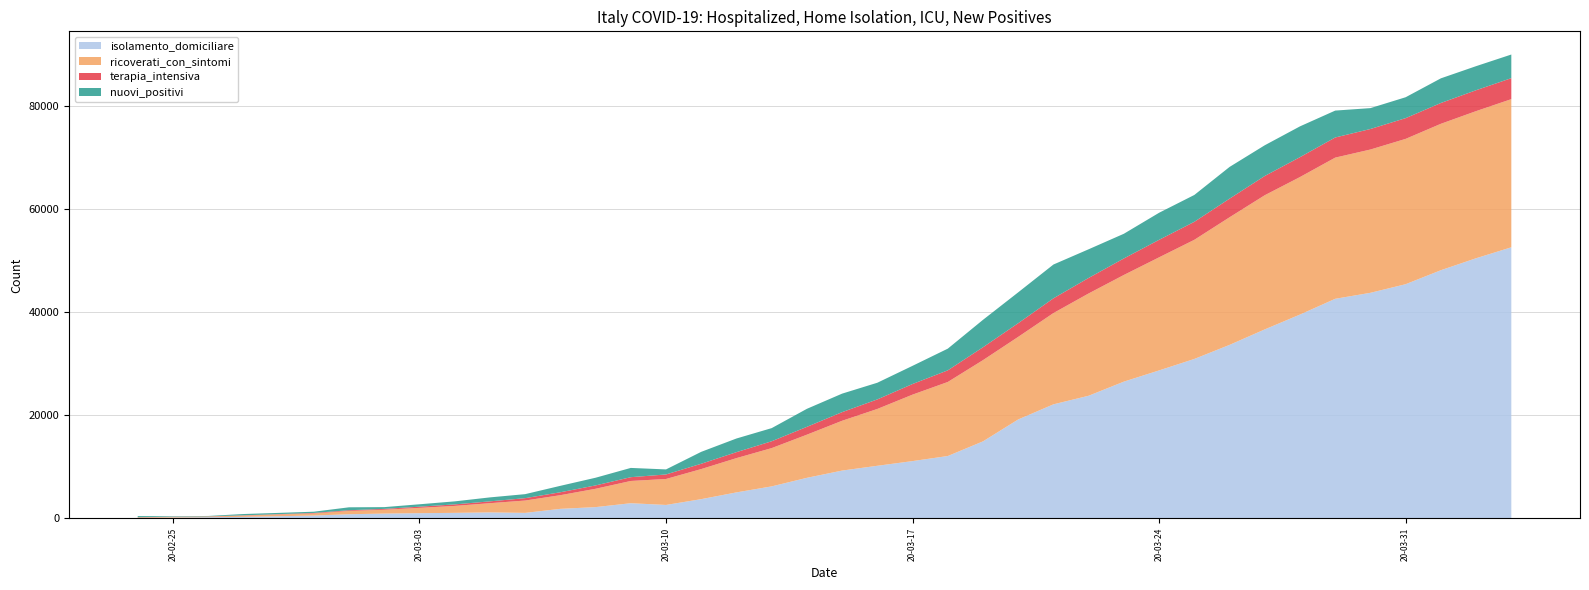

Reading right to left, transcribe all the data shown in this chart.

isolamento_domiciliare: 52579	50456	48134	45420	43752	42588	39533	36653	33648	30920	28697	26522	23783	22116	19185	14935	12090	11108	10197	9268	7860	6201	5036	3724	2599	2936	2180	1843	1060	1155	1065	1000	927	798	543	412	284	221	162	94
ricoverati_con_sintomi: 28741	28540	28403	28192	27795	27386	26676	26029	24753	23112	21937	20692	19846	17708	16020	15757	14363	12894	11025	9663	8372	7426	6650	5838	5038	4316	3557	2651	2394	1790	1346	1034	742	639	401	345	248	128	114	101
terapia_intensiva: 4068	4053	4035	4023	3981	3906	3856	3732	3612	3489	3396	3204	3009	2857	2655	2498	2257	2060	1851	1672	1518	1328	1153	1028	877	733	650	567	462	351	295	229	166	140	105	64	56	36	35	26
nuovi_positivi: 4585	4668	4782	4053	4050	5217	5974	5959	6153	5210	5249	4789	5560	6557	5986	5322	4207	3526	3233	3590	3497	2547	2651	2313	977	1797	1492	1247	778	769	587	466	342	566	240	238	250	78	93	221